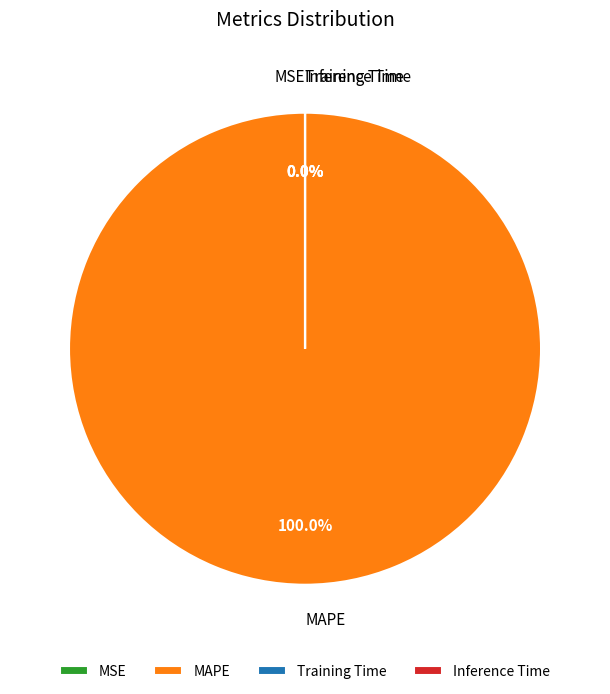

Is it true that MAPE is 100% of the pie?

True